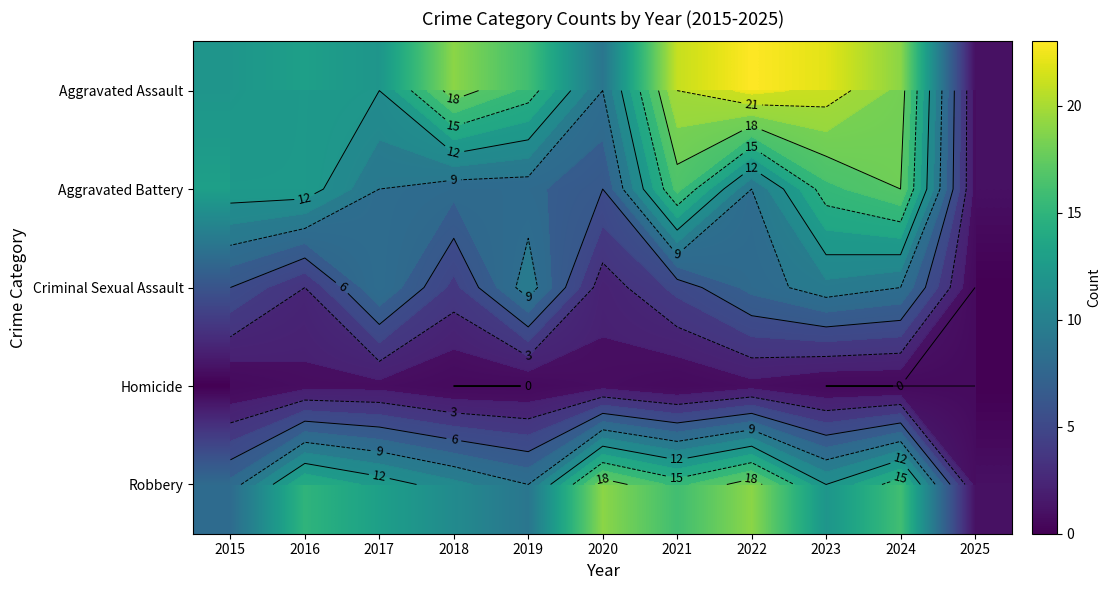

What is the approximate value of Homicide at 2016?

1